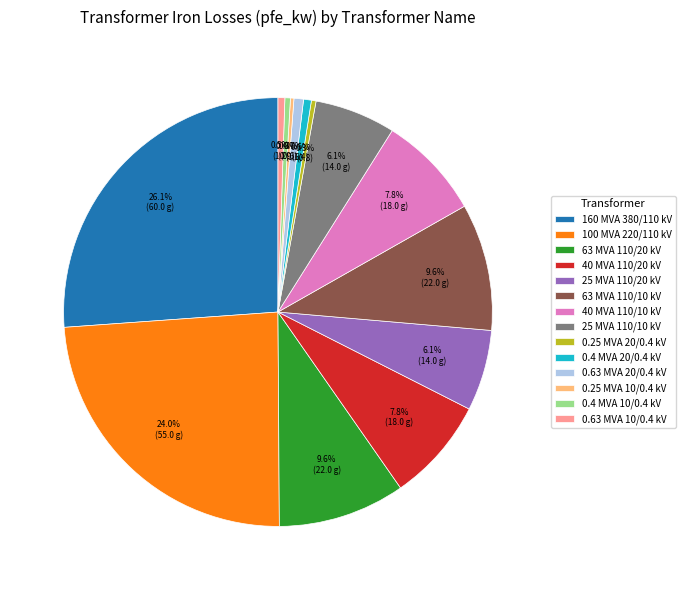

Which slice is the largest?

160 MVA 380/110 kV